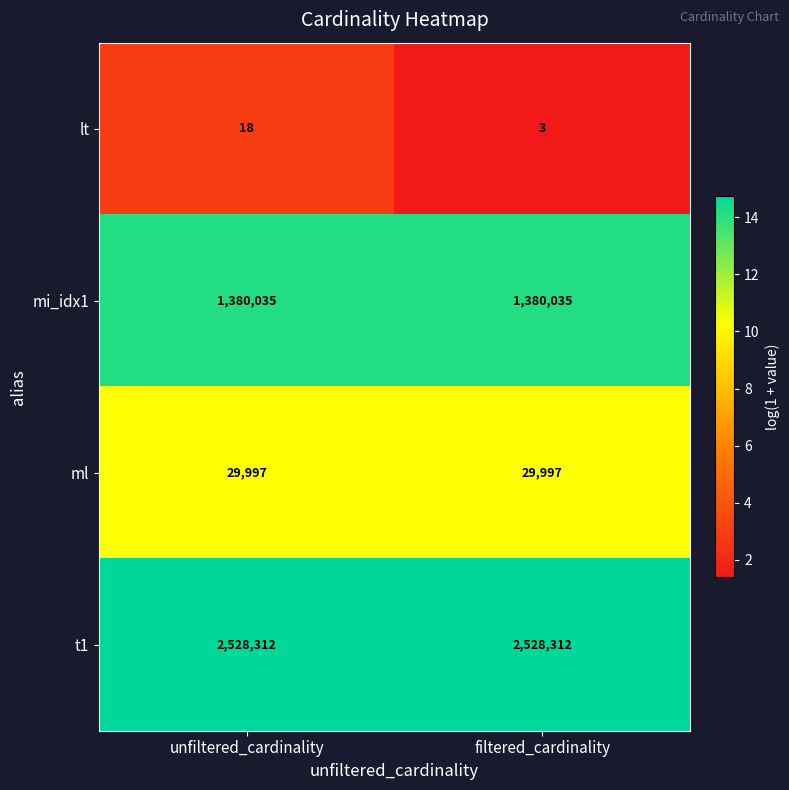

Read the lt value at unfiltered_cardinality, to the nearest 5.

20